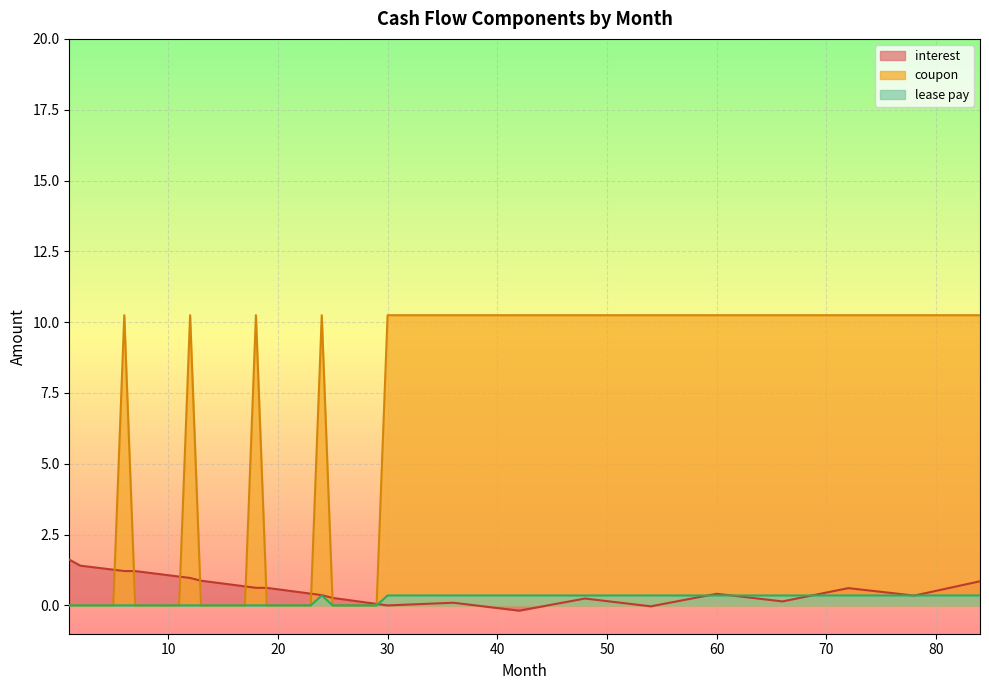

How many lines are shown in the chart?

3